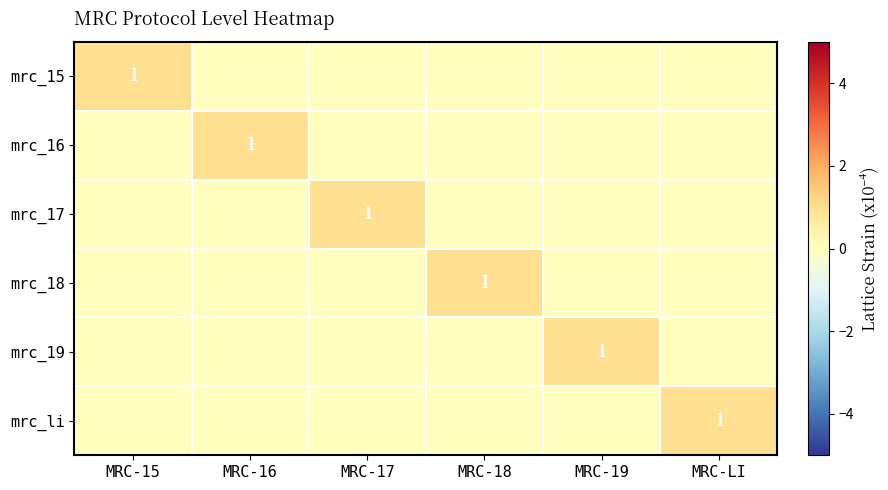

True or false: mrc_15 has a value of 1 at MRC-15.

True